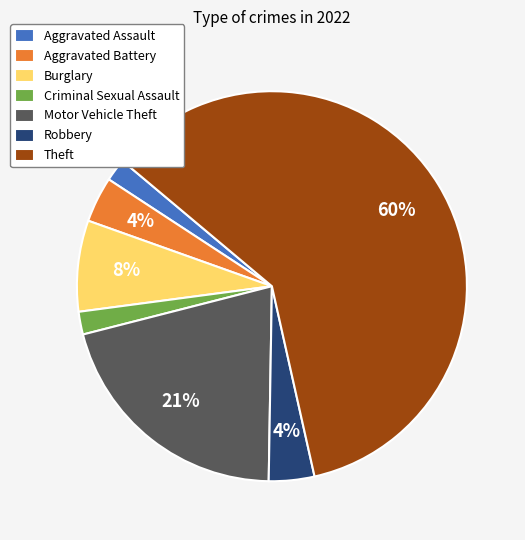

Combined, do Robbery and Aggravated Battery account for over 50%?

No